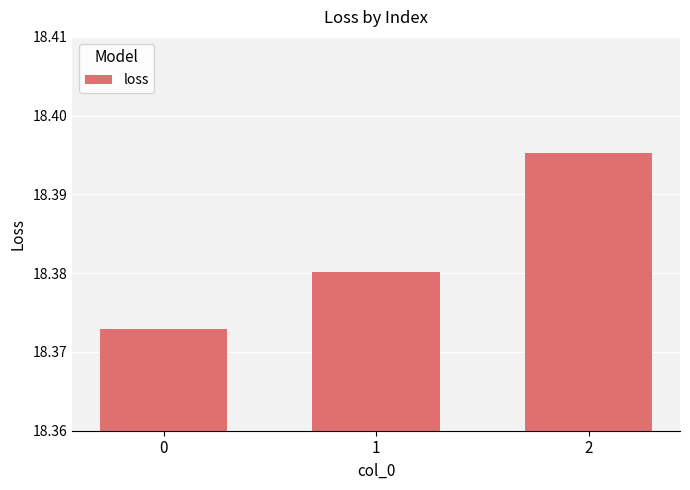

Does the chart contain stacked bars?

No